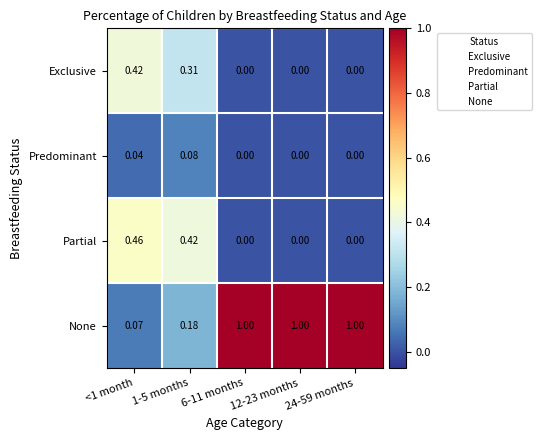

Which series has the largest total across all categories?

None